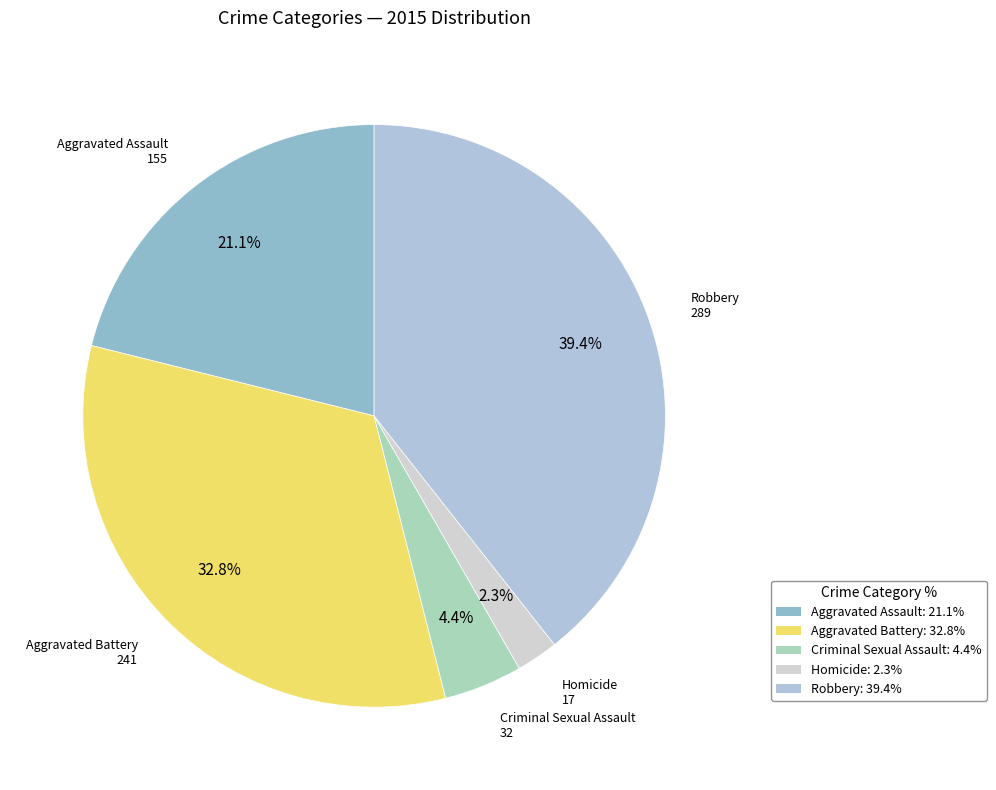

Between Aggravated Battery and Criminal Sexual Assault, which is larger?

Aggravated Battery